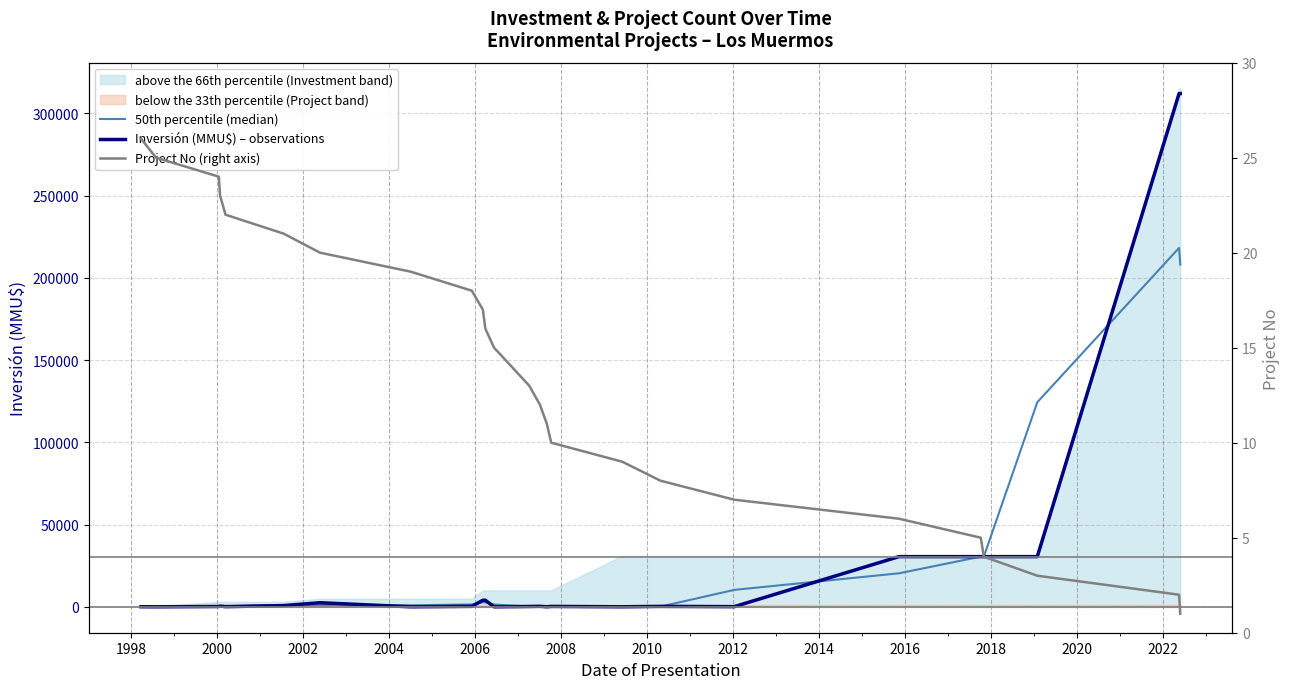

Which series has the largest total across all categories?

Inversión (MMU$) – observations